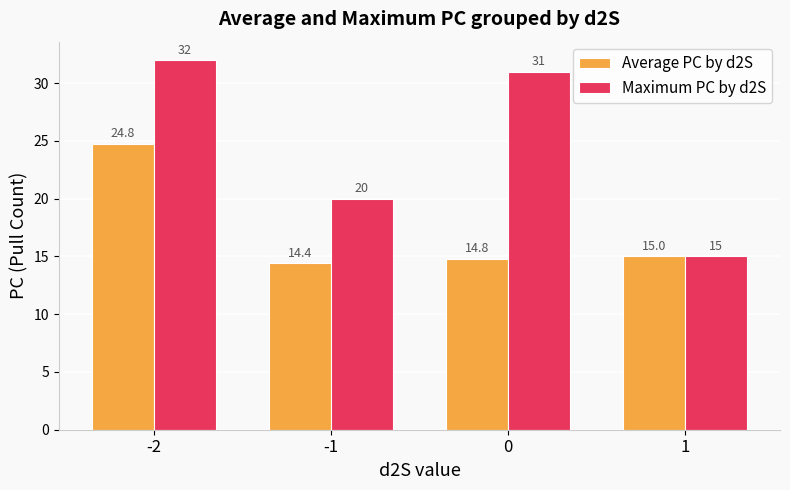

What is the value of the Maximum PC by d2S bar at the 2nd from the left?

20.0